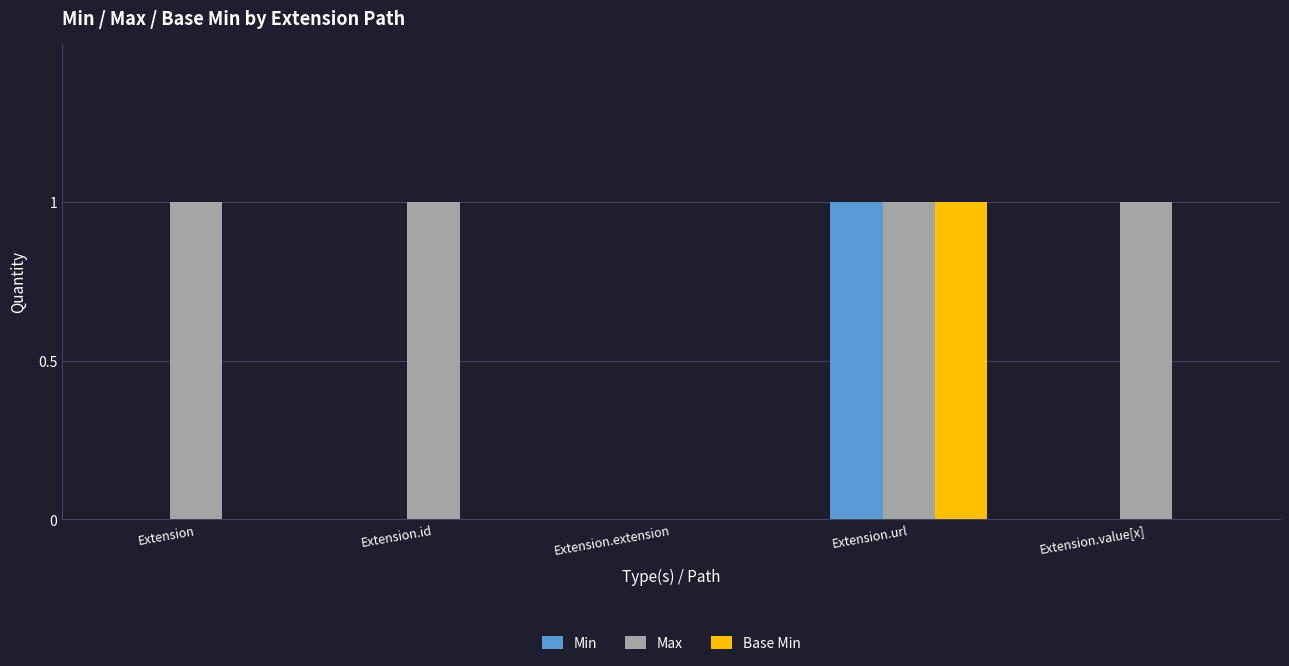

At which category is the sum across all series the highest?

Extension.url